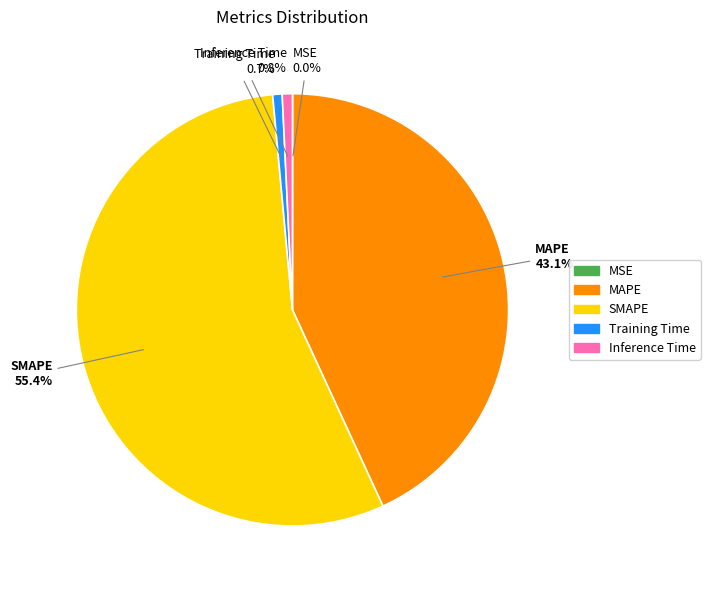

Which has a higher value, MAPE or SMAPE?

SMAPE